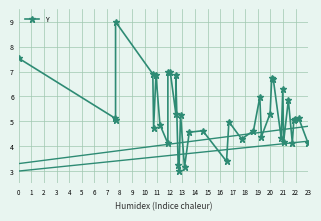

Is this an area chart (filled region under the line)?

No